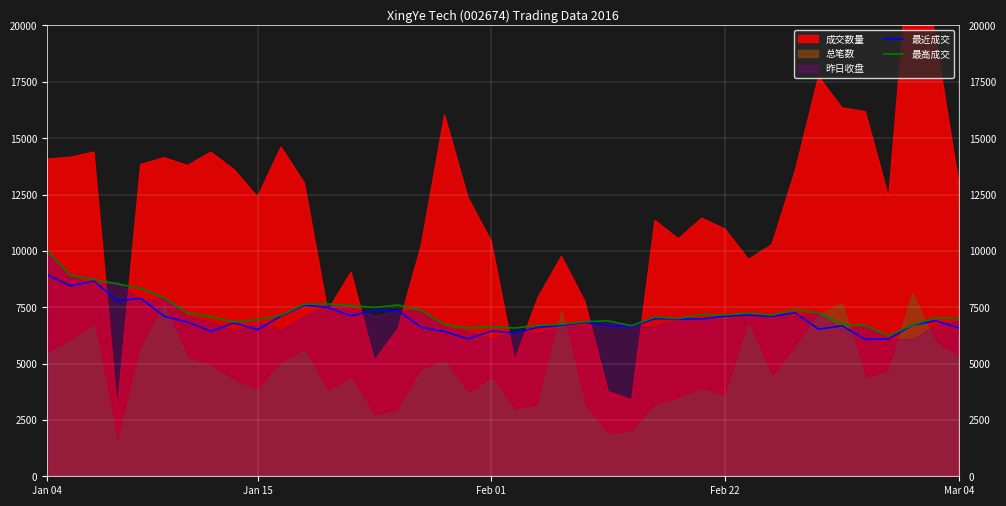

What is the maximum value for 最高成交?

10000